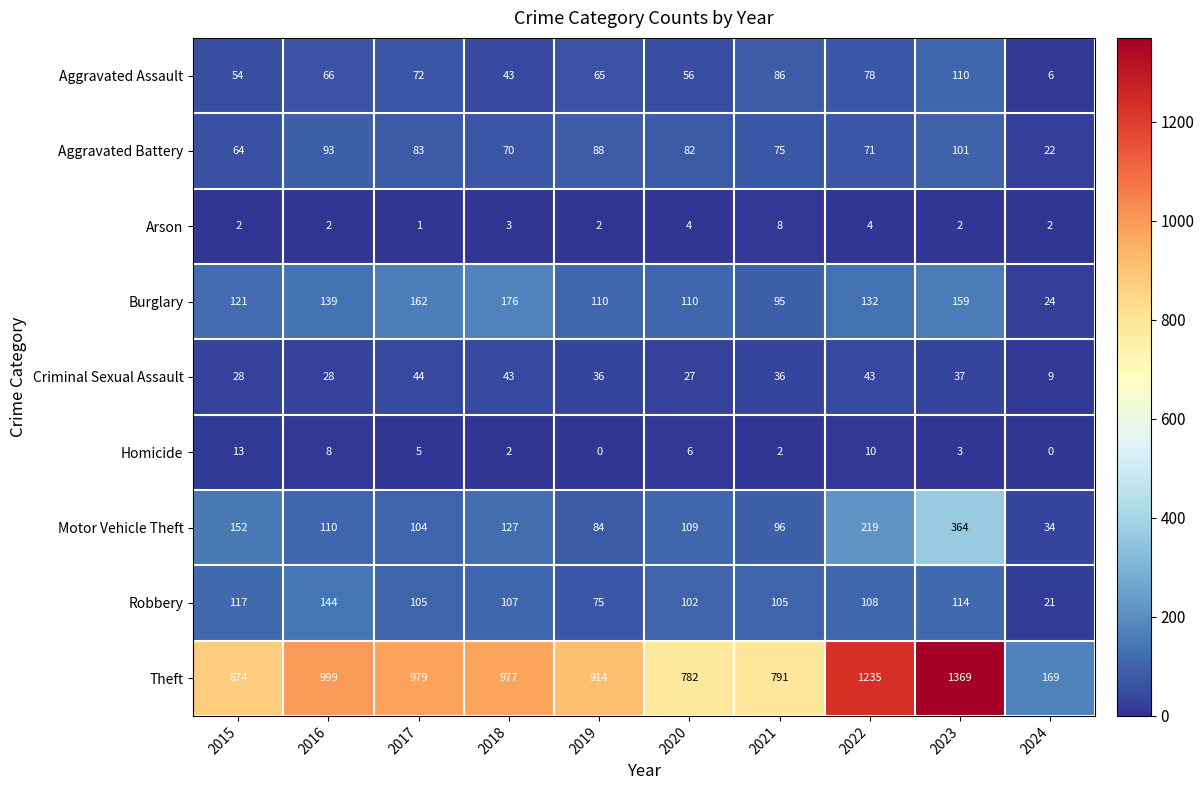

At which label does Burglary first exceed 132?

2016